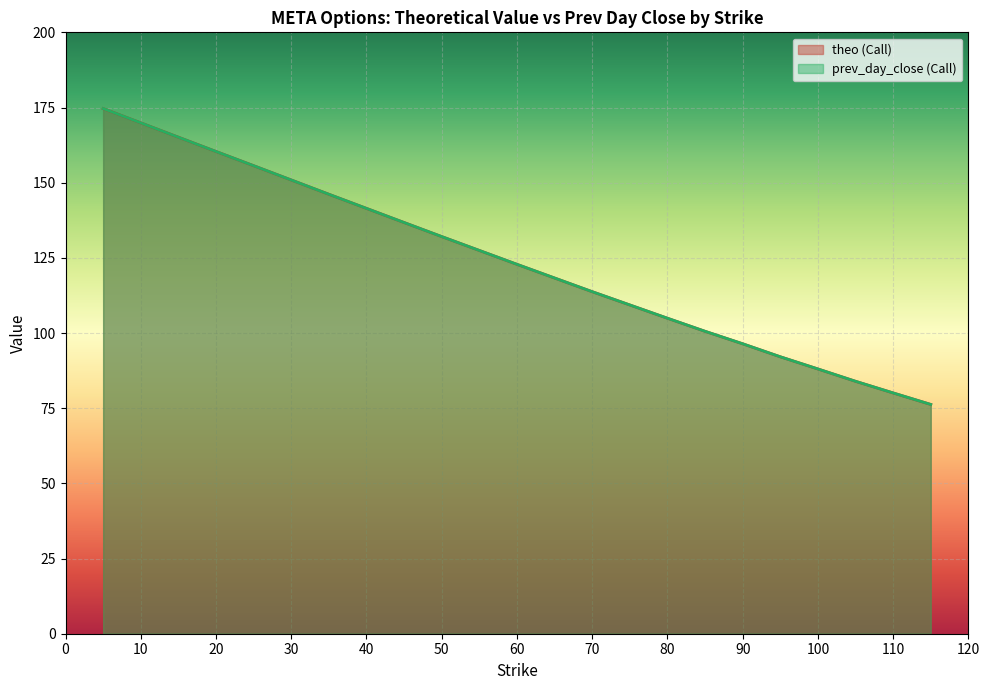

How many lines are shown in the chart?

2